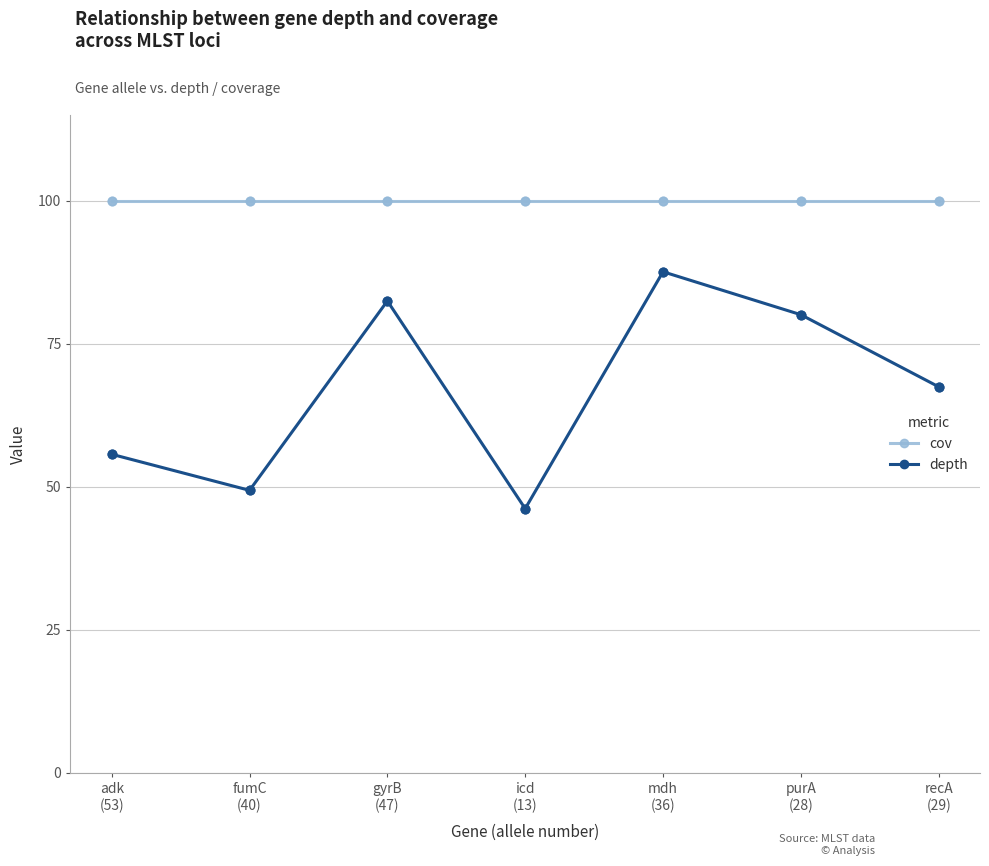

Which series has the widest spread of values?

depth